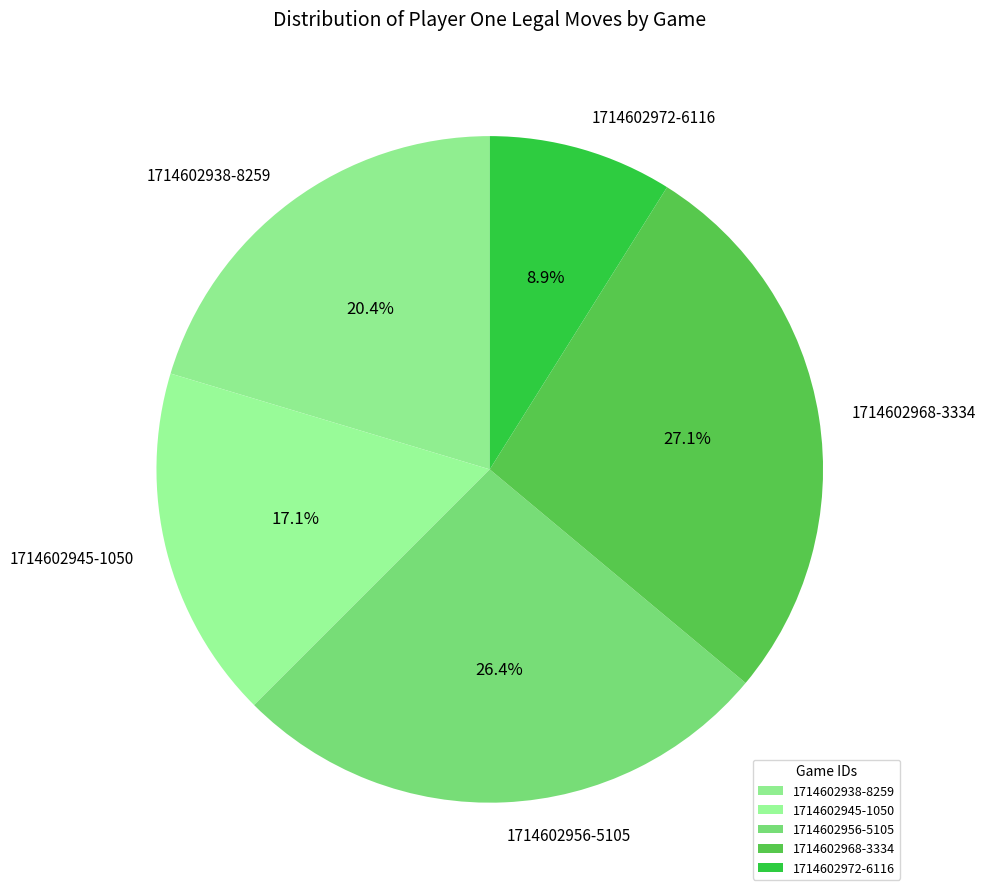

How many slices are in this pie chart?

5